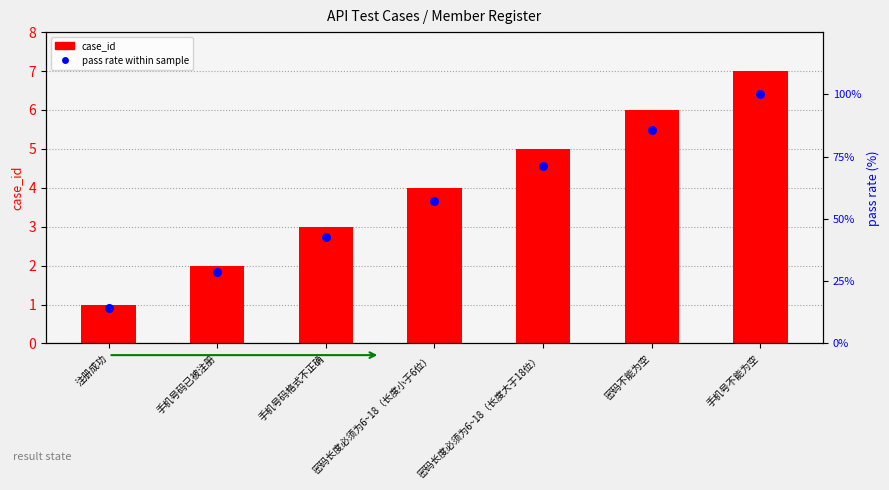

What is the total value across all series at 密码不能为空?

91.7